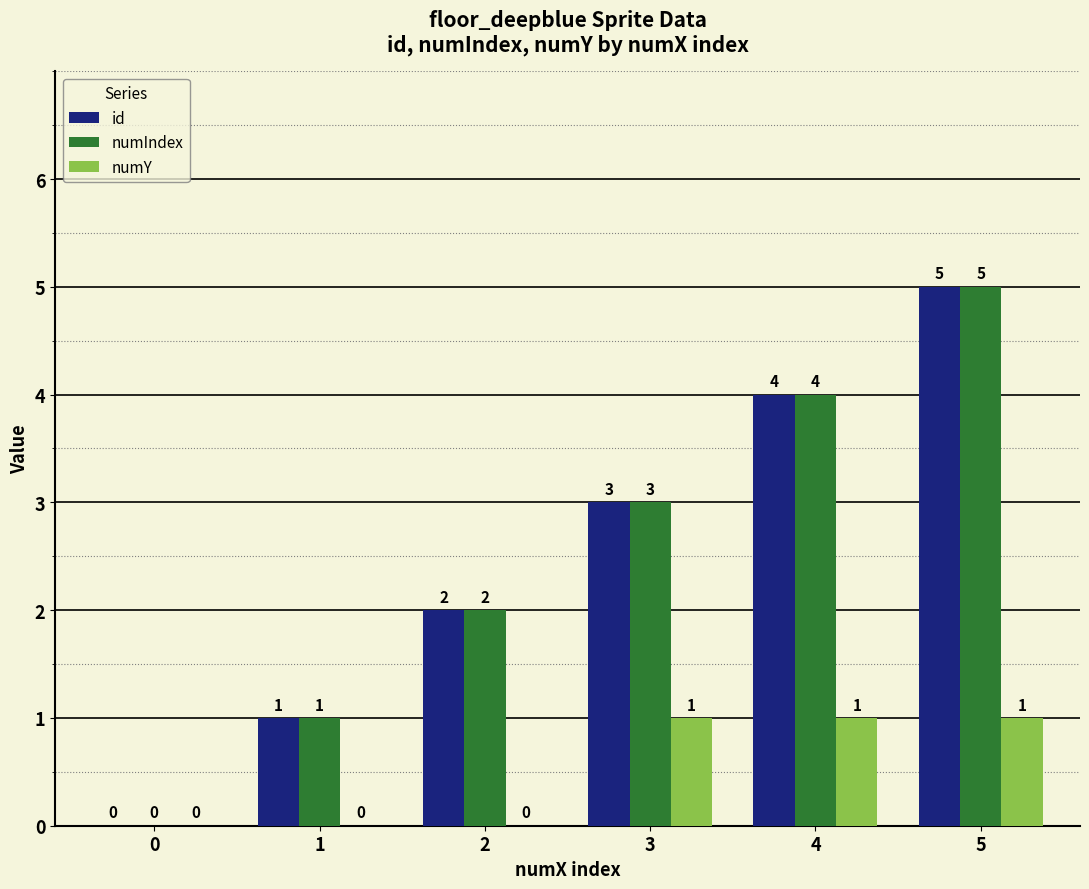

At which category is the sum across all series the highest?

5